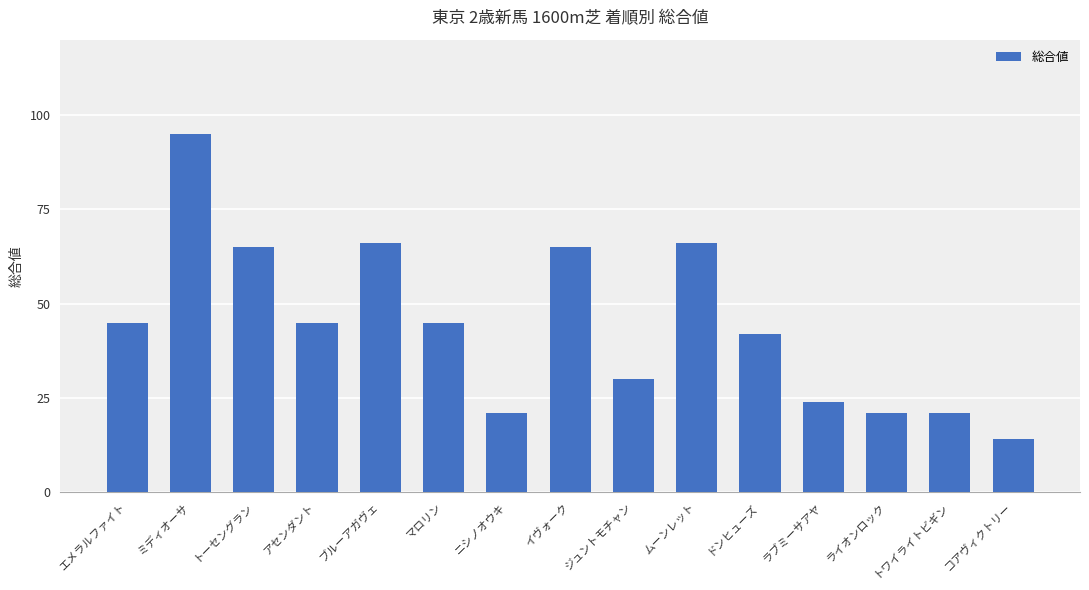

True or false: the data shows 33 at ライオンロック.

False